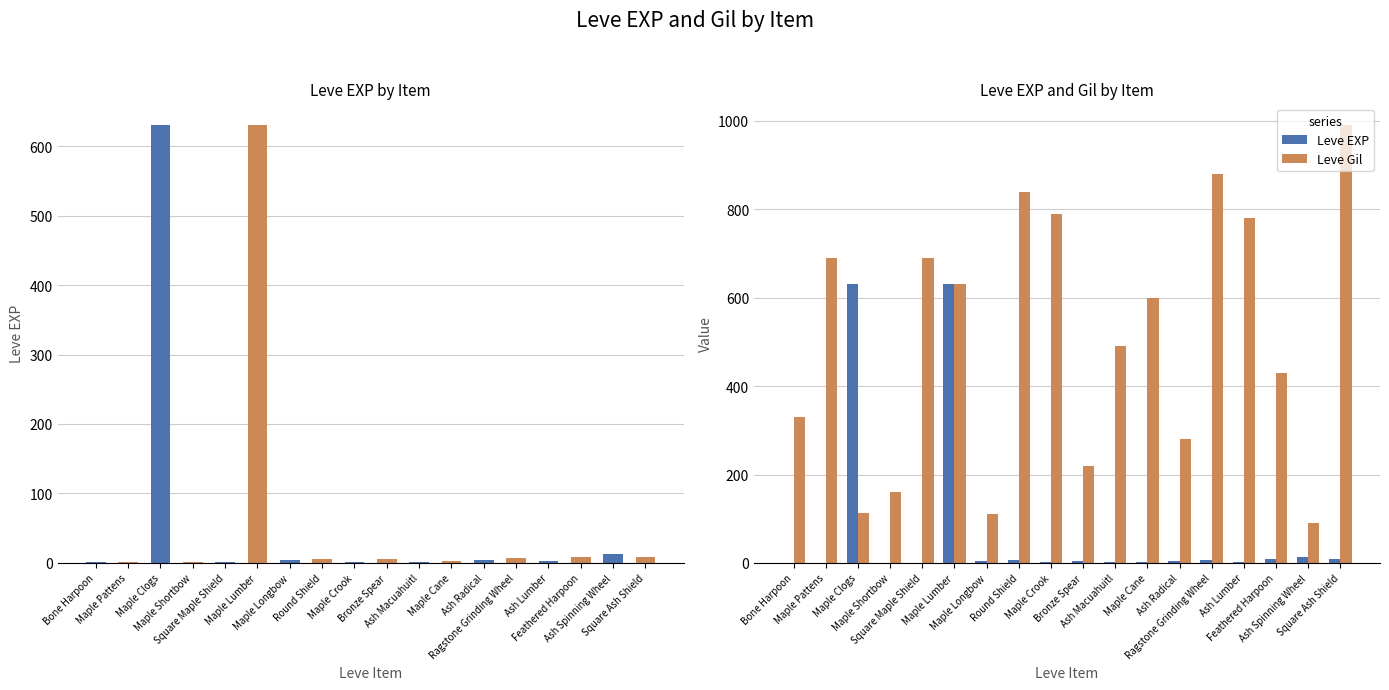

How many distinct data groups are displayed?

2